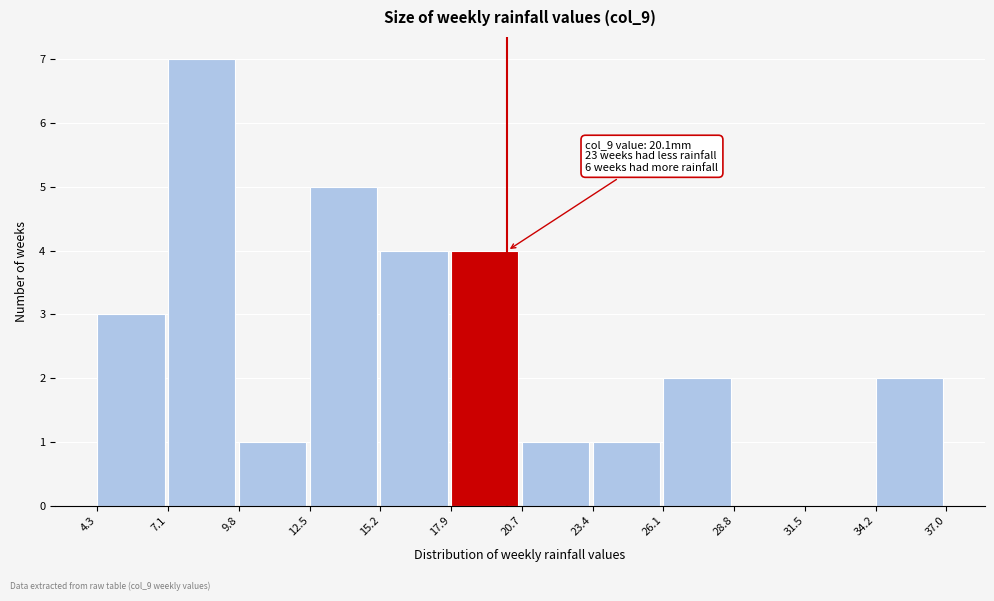

Over which range of the x-axis is the bar tallest?

7.1 to 9.8